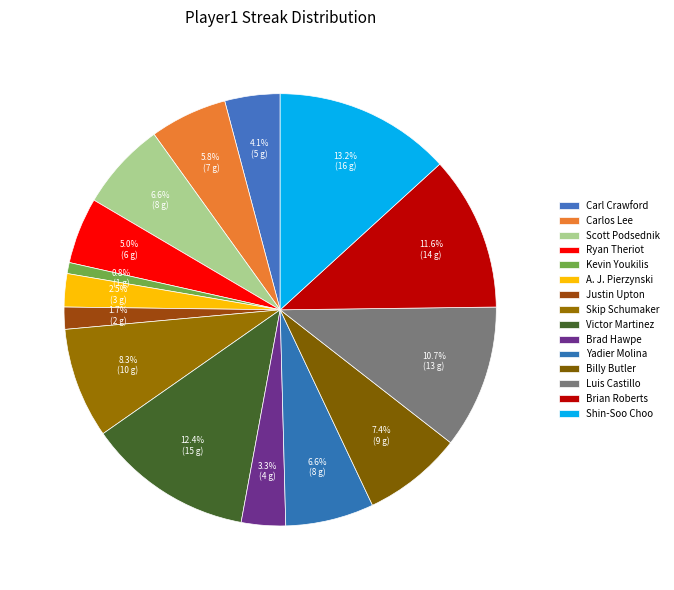

What portion of the pie excludes Ryan Theriot?

95.0%